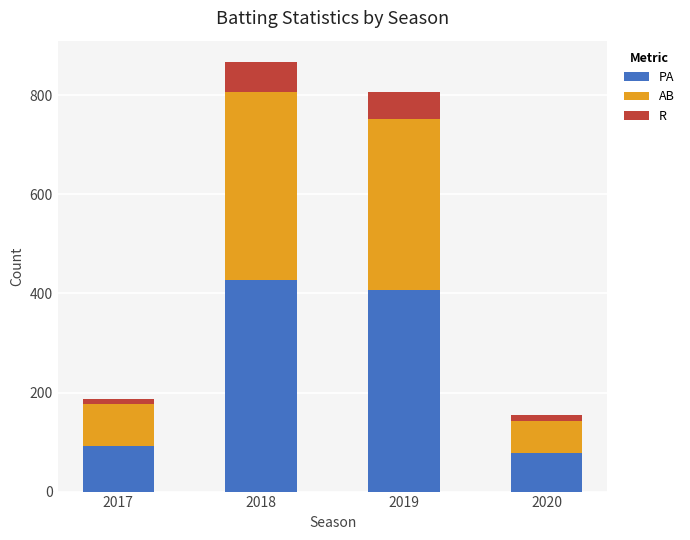

Count the number of data series in this chart.

3